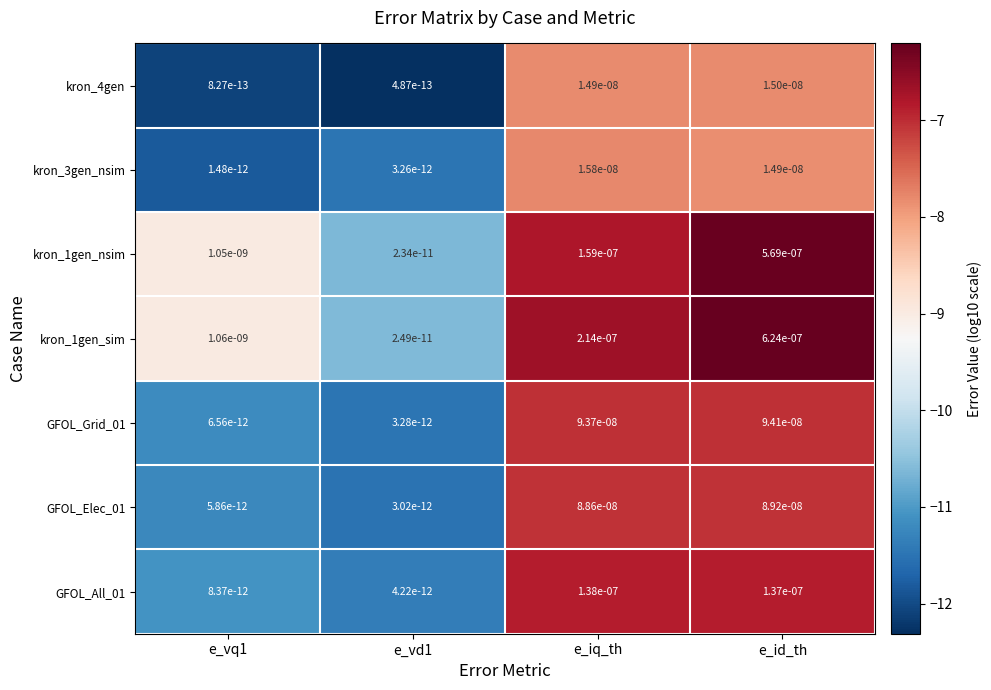

Which category has the highest value in the kron_3gen_nsim series?

e_iq_th